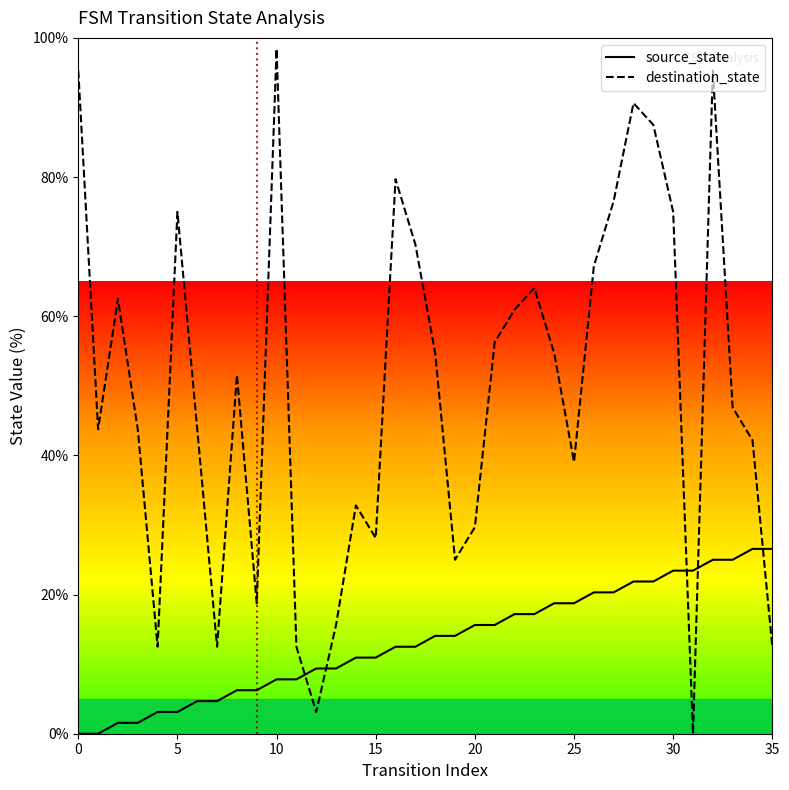

Which series has the largest total across all categories?

destination_state